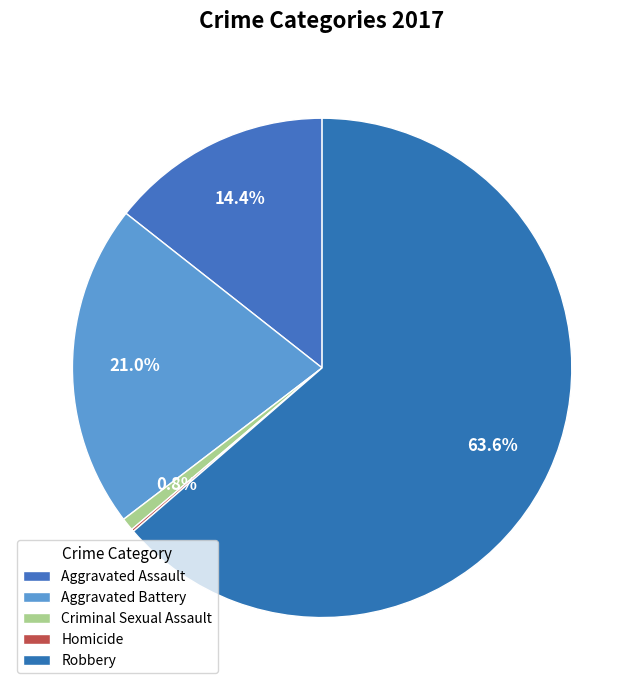

To the nearest percent, what is the average slice percentage?

20%